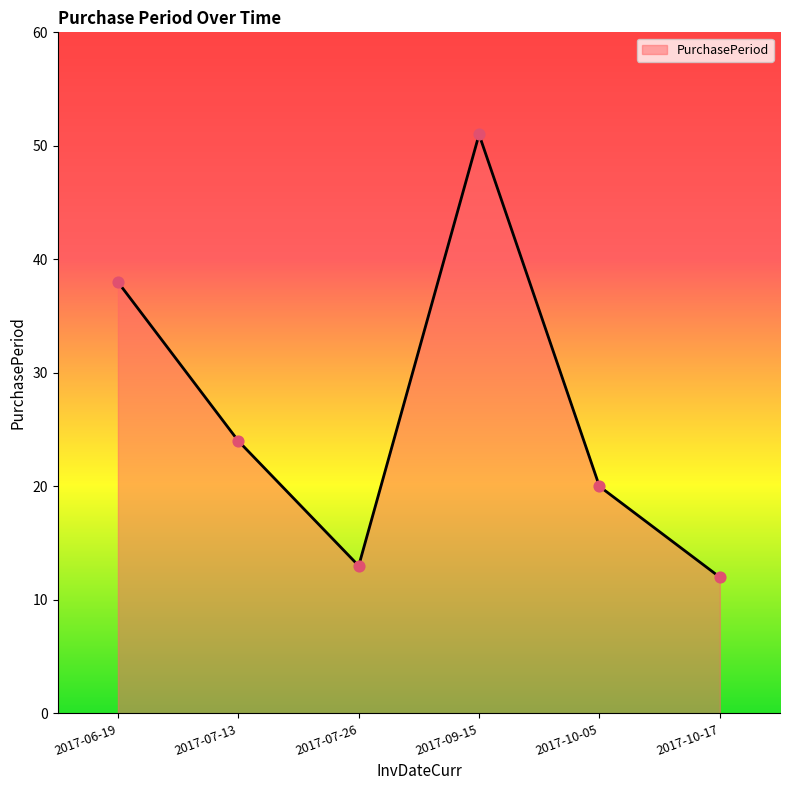

What is the change in value from 2017-07-26 to 2017-10-05?

+7